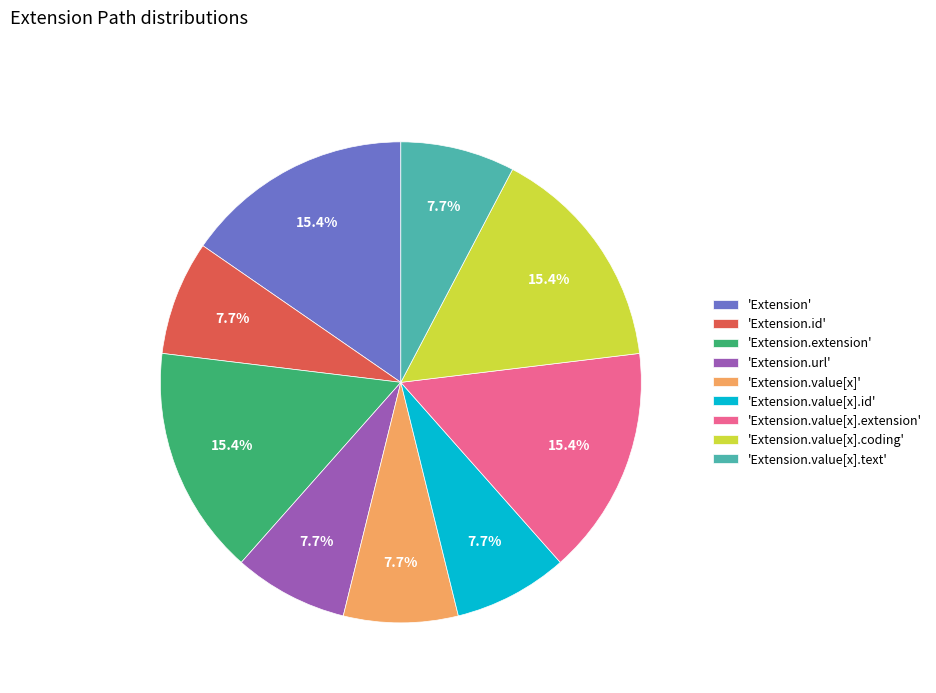

What is the total percentage of 'Extension.value[x]' and 'Extension.value[x].id'?

15.4%